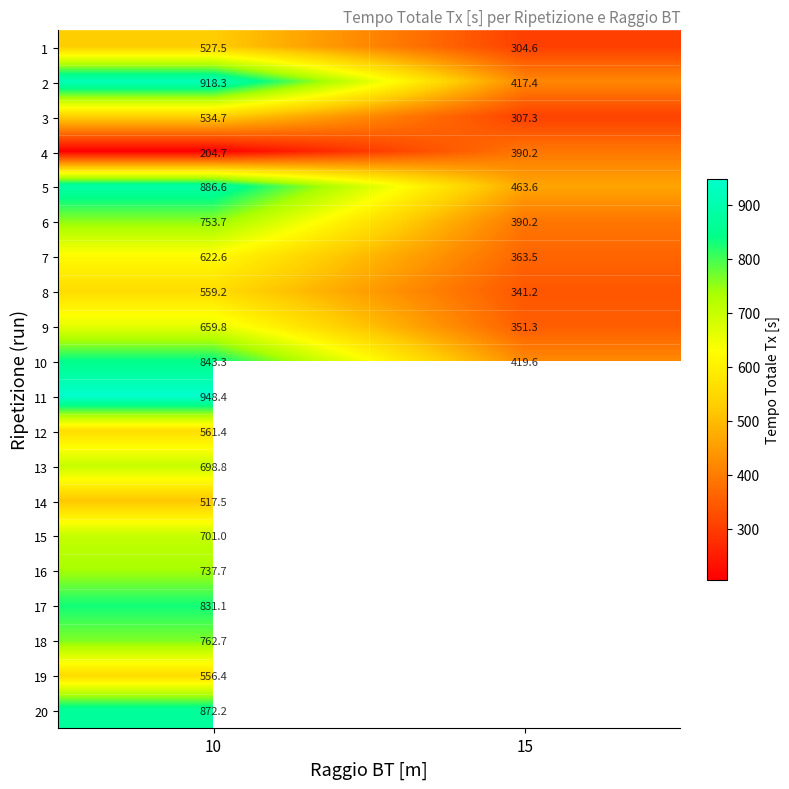

At which category is the sum across all series the highest?

10